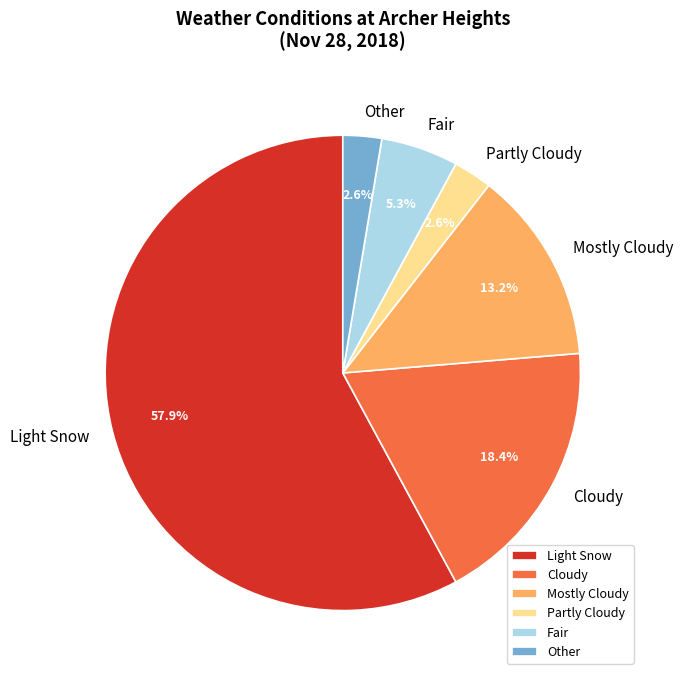

Does Fair account for over 50% of the chart?

No